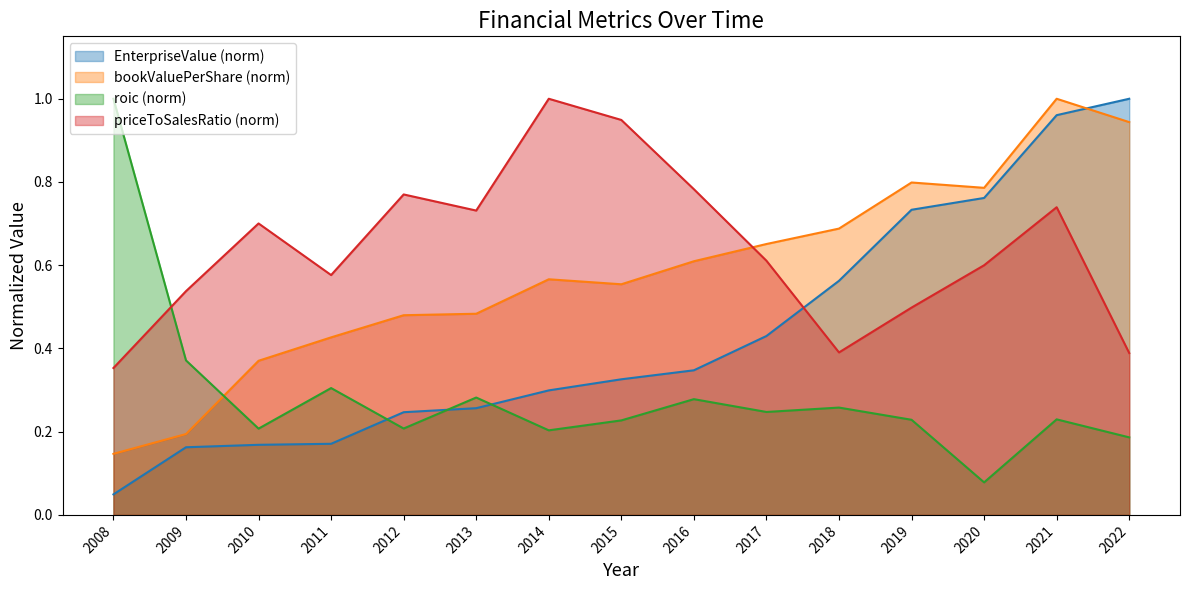

Is the value of priceToSalesRatio at 2012 greater than the value of EnterpriseValue at 2019?

Yes